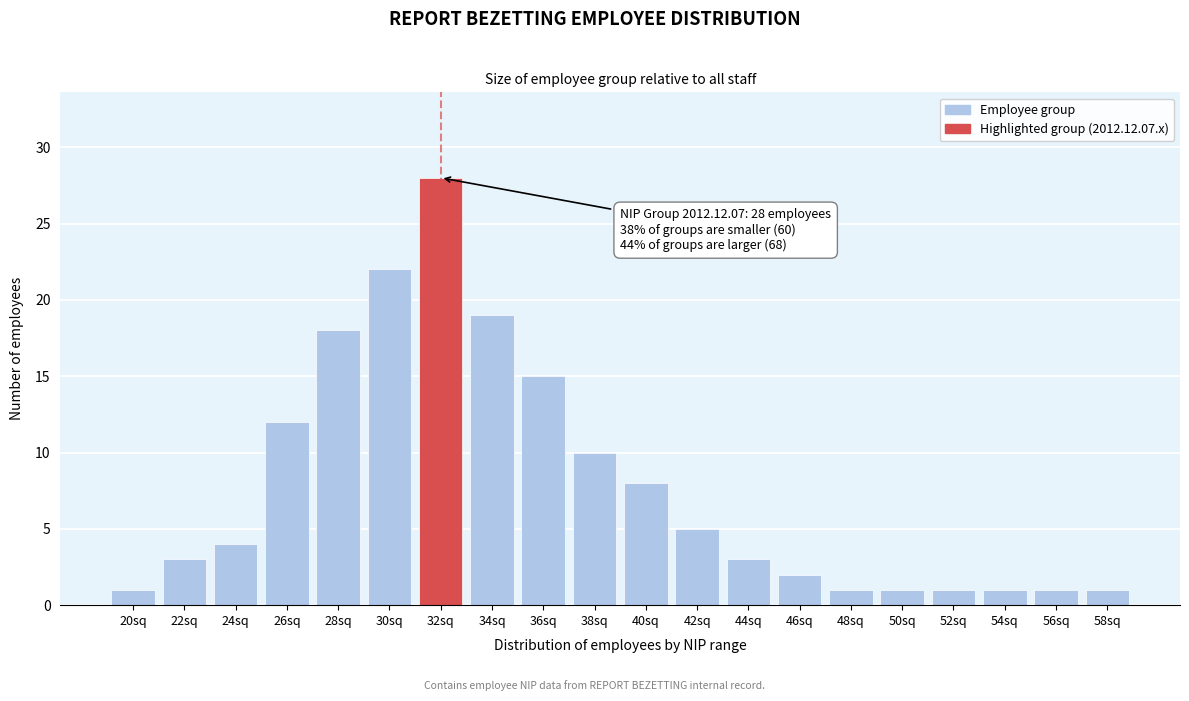

Reading left to right, list all the values displayed in this chart.

20sq=1	22sq=3	24sq=4	26sq=12	28sq=18	30sq=22	32sq=28	34sq=19	36sq=15	38sq=10	40sq=8	42sq=5	44sq=3	46sq=2	48sq=1	50sq=1	52sq=1	54sq=1	56sq=1	58sq=1